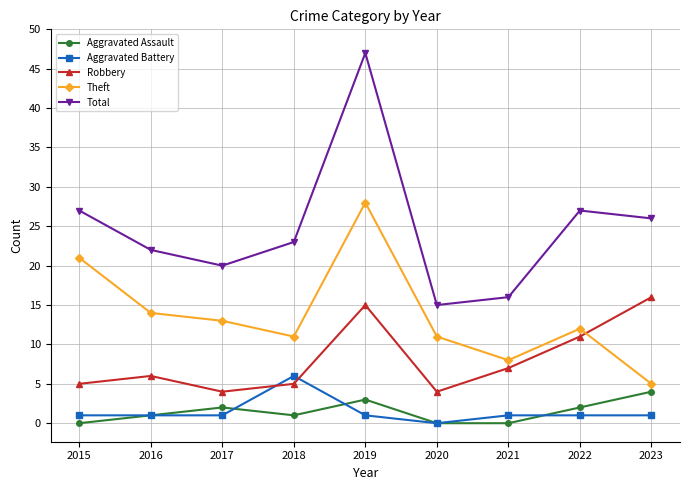

What is the spread (max minus min) of values at 2021?

16